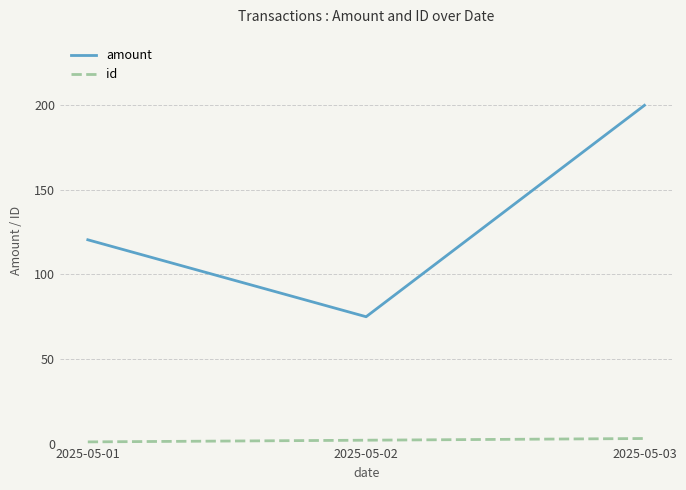

What is the sum of all id values?

6.0